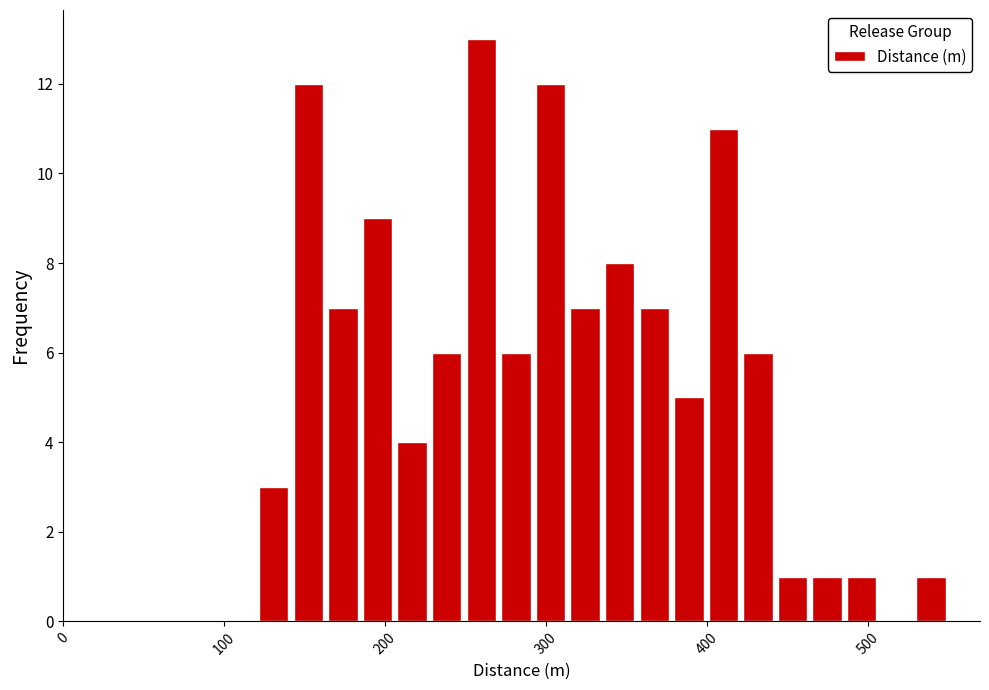

Around what value on the x-axis is the tallest bar? Give the approximate position of its centre, as read against the axis.

260